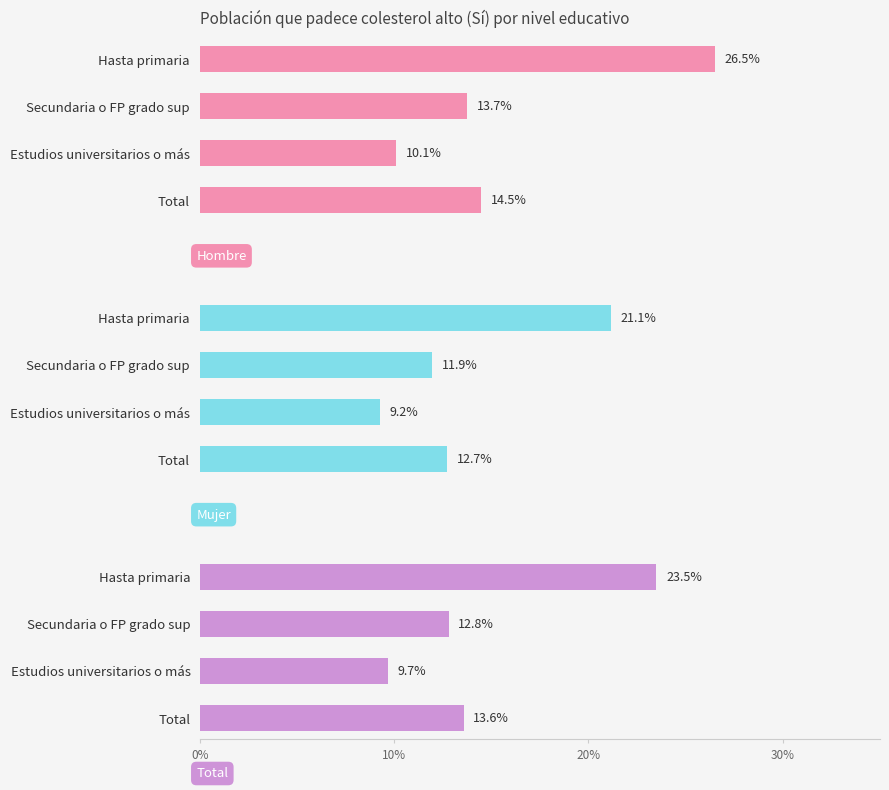

The Mujer series shows 0.1 at Total. True or false?

True